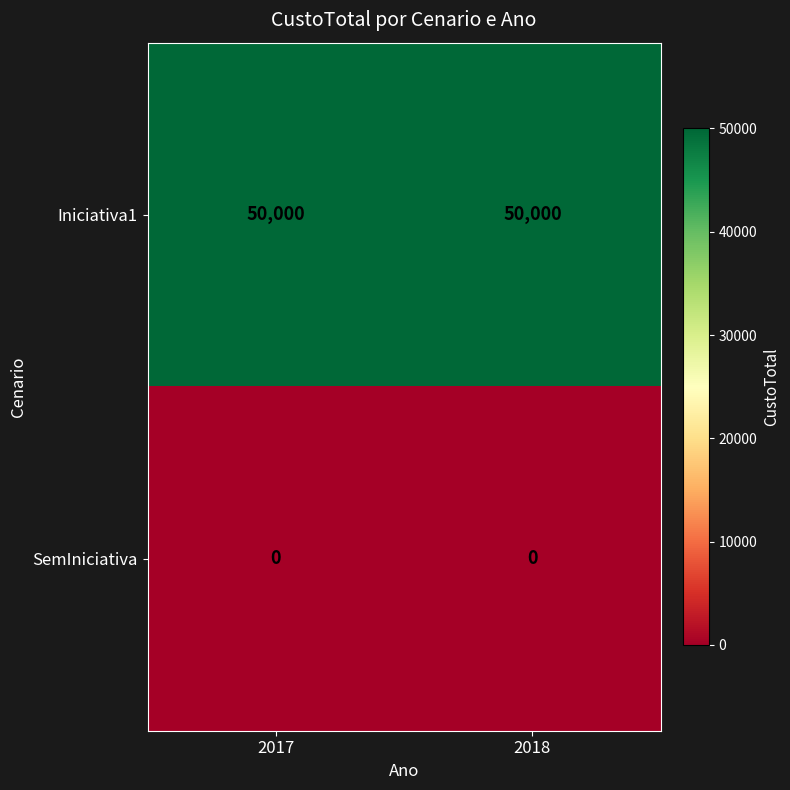

What value does the Iniciativa1 series have at 2017?

50000